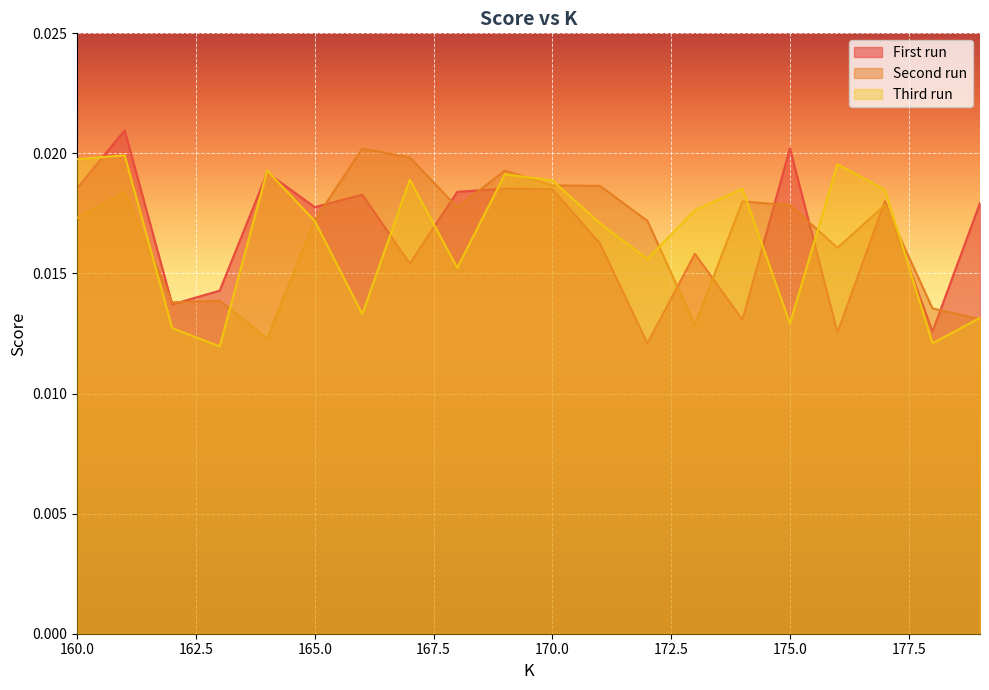

Where is Second run nearest to the value 0?

164